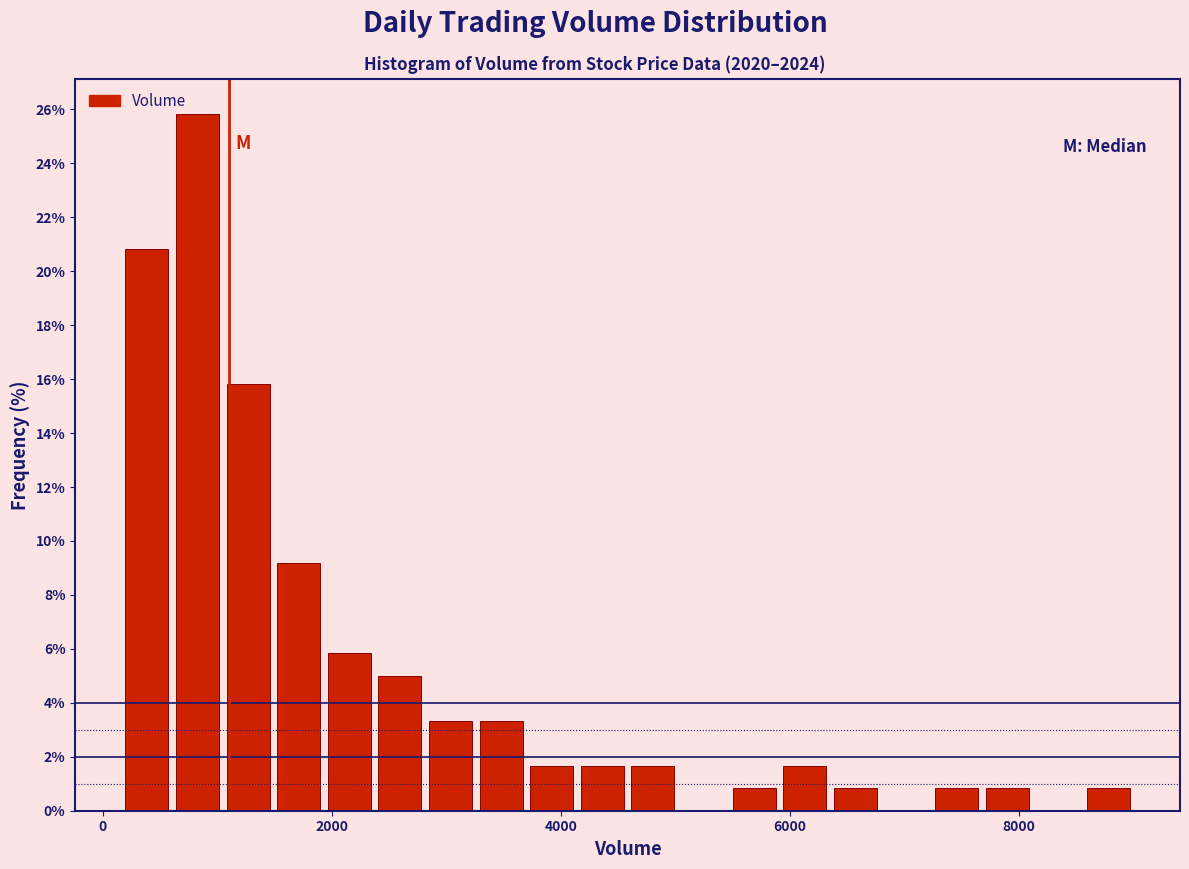

Around what value on the x-axis is the tallest bar? Give the approximate position of its centre, as read against the axis.

800